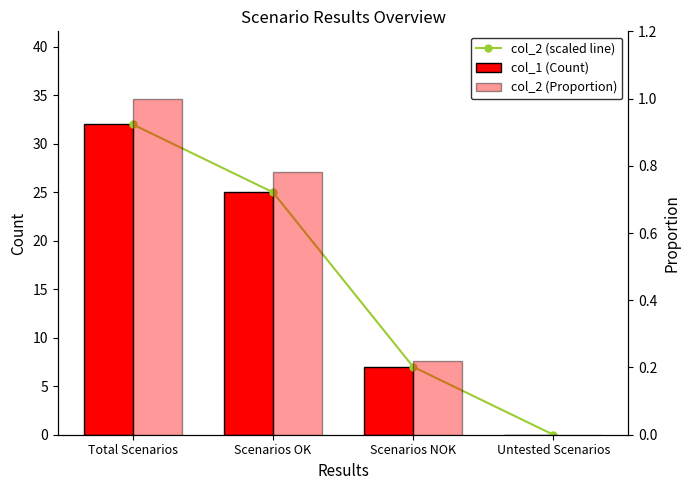

What is the difference between the maximum and minimum values in the col_2 (Proportion) series?

1.0